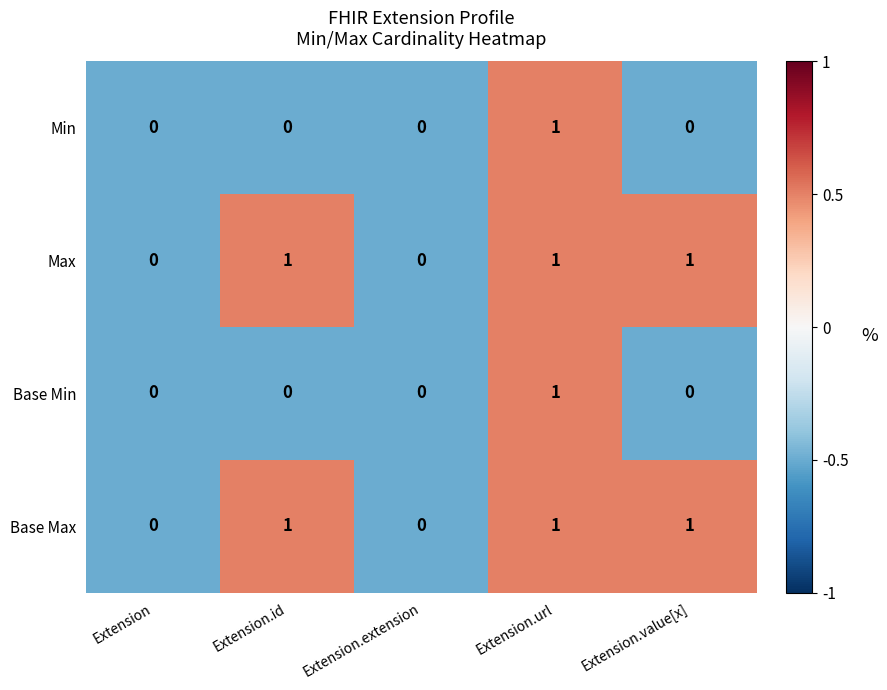

The Base Min series shows 0 at Extension.value[x]. True or false?

True